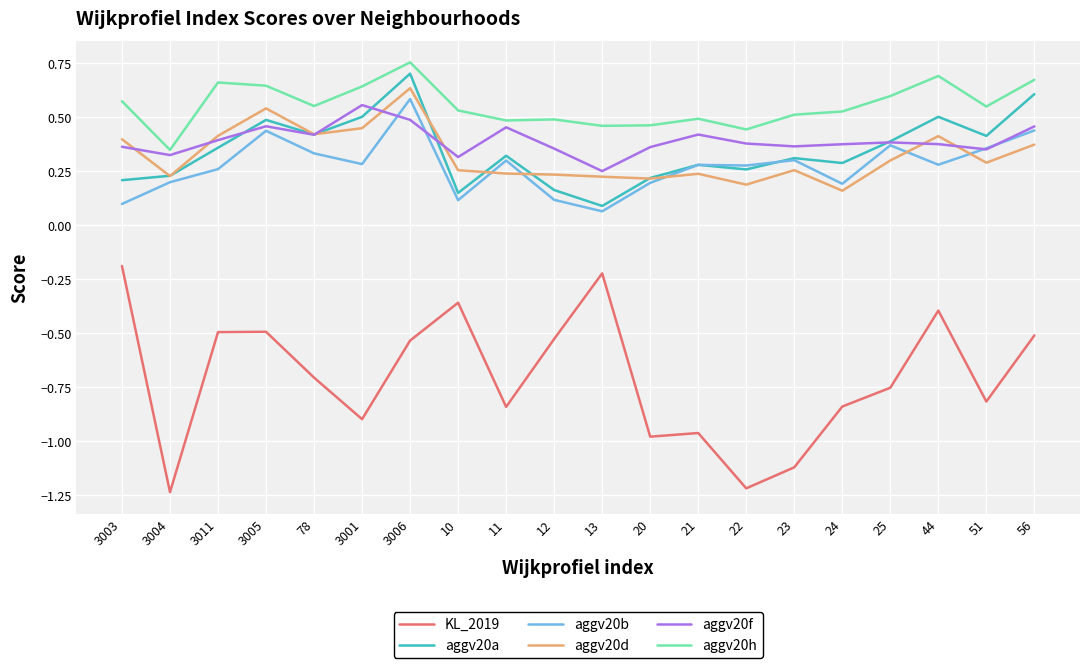

True or false: KL_2019 has a value of -0.2 at 24.

False